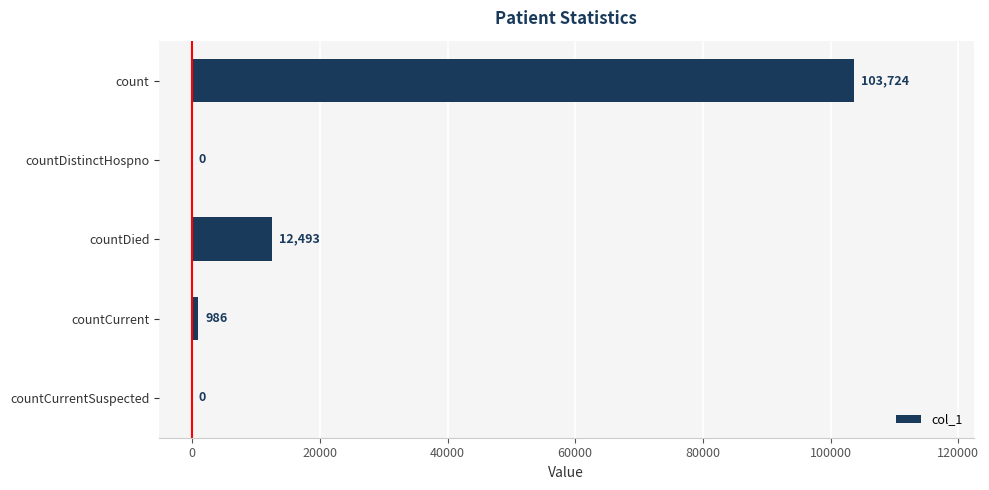

True or false: the data shows 18301 at countDied.

False